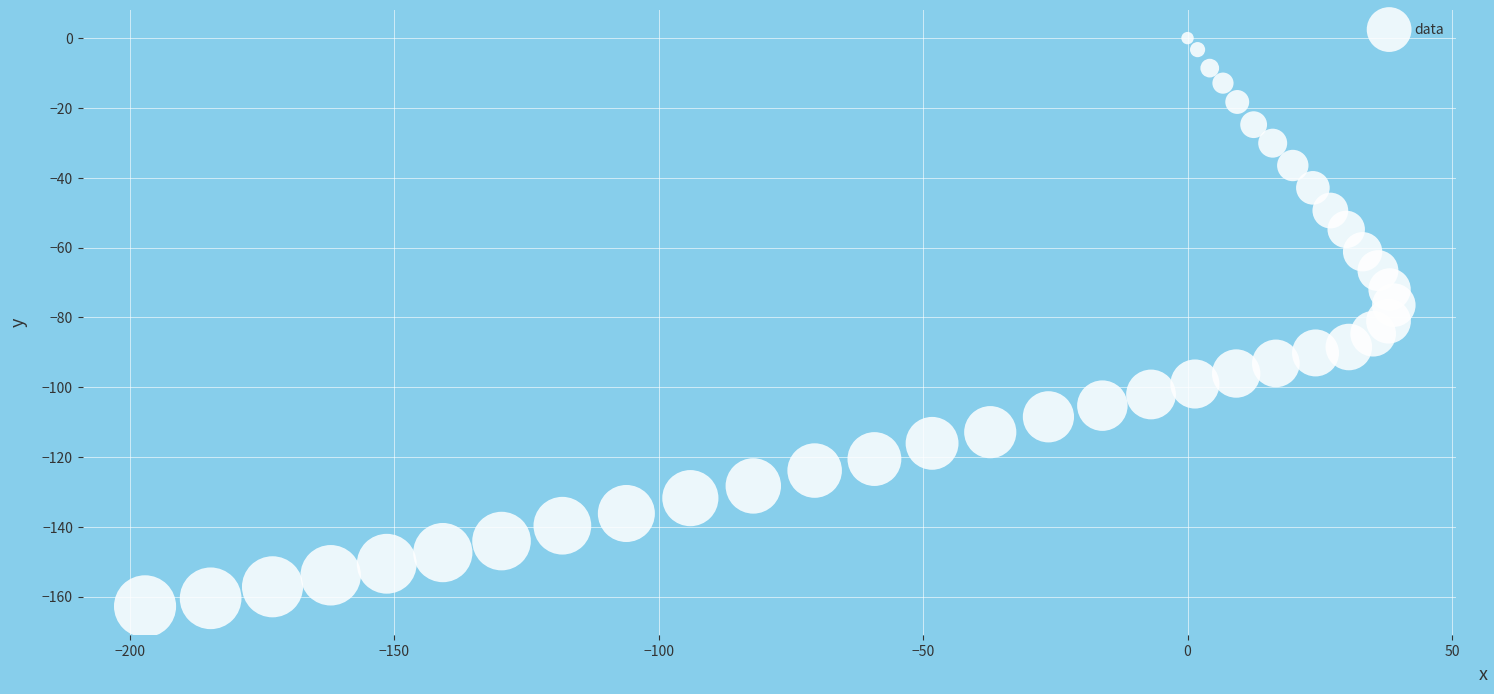

What is the range of X values (max minus min)?

236.1